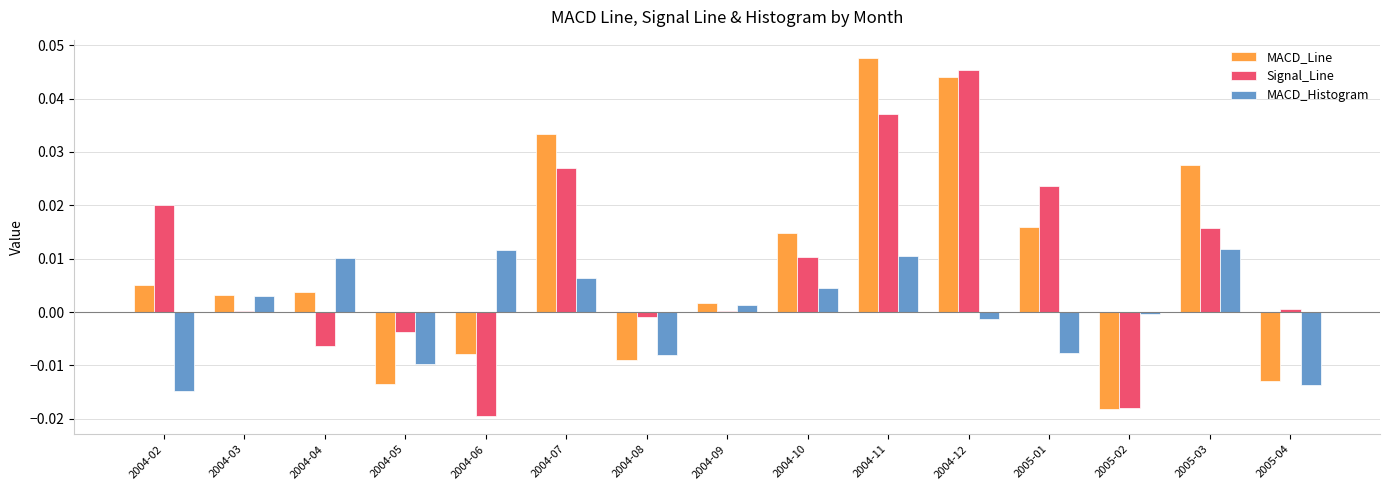

Is it true that MACD_Line equals 0.0 at 2005-01?

True